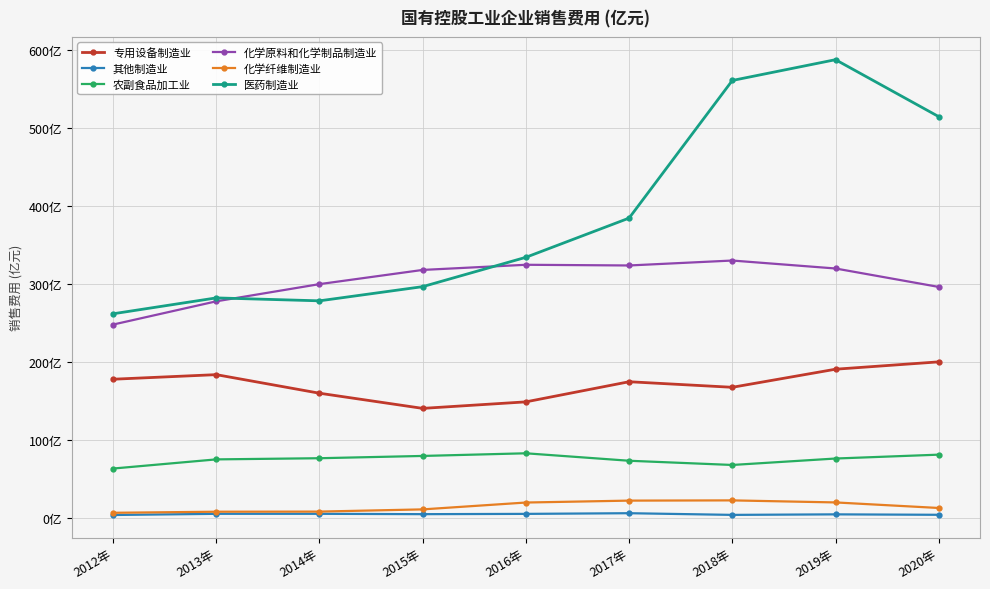

What is the spread (max minus min) of values at 2013年?

276.8